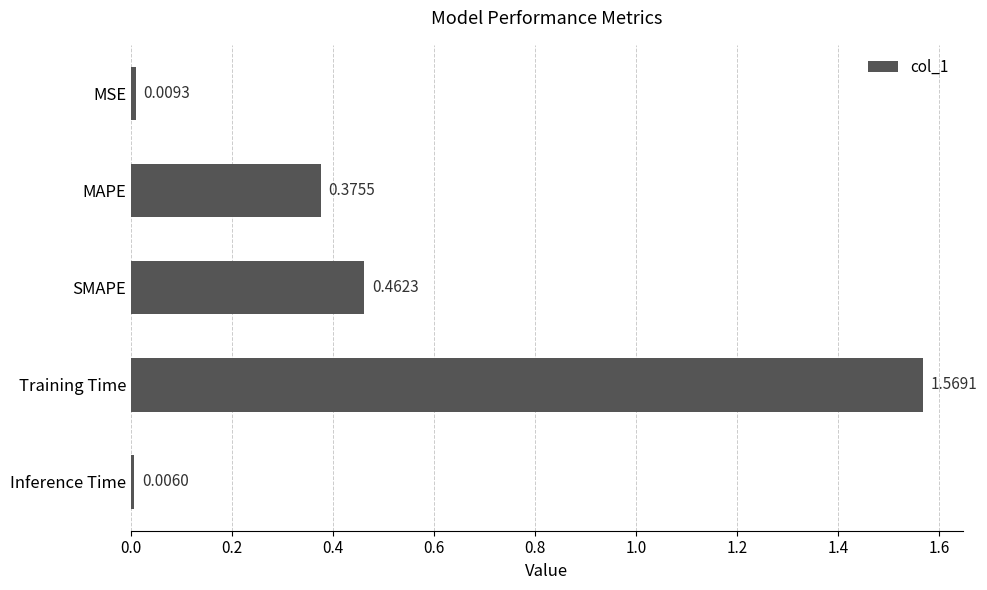

Where is the data nearest to the value 0?

Inference Time